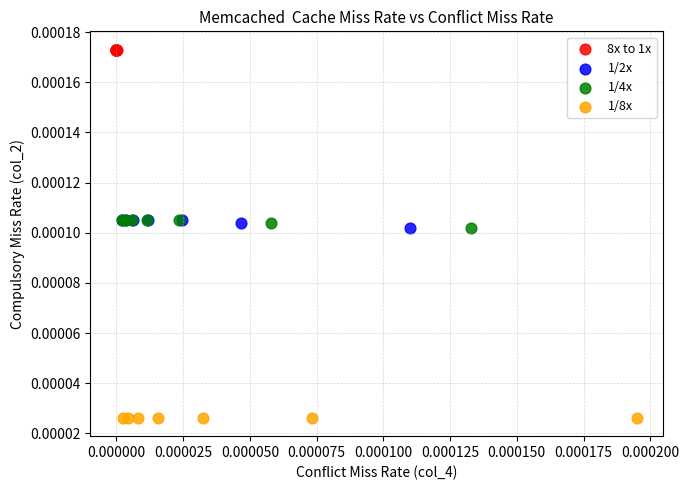

Which series reaches the minimum Y coordinate?

1/8x